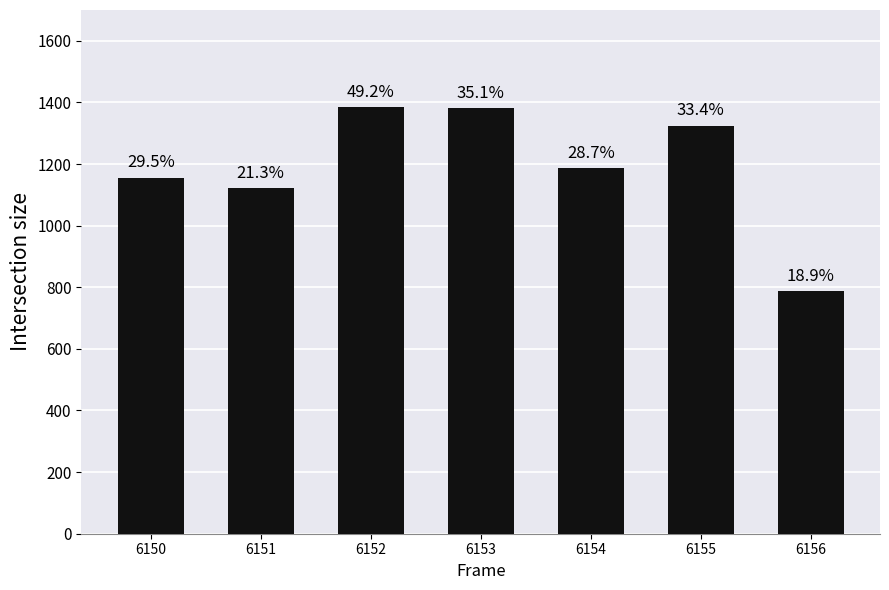

Rank the categories by value from highest to lowest.

6152, 6153, 6155, 6154, 6150, 6151, 6156